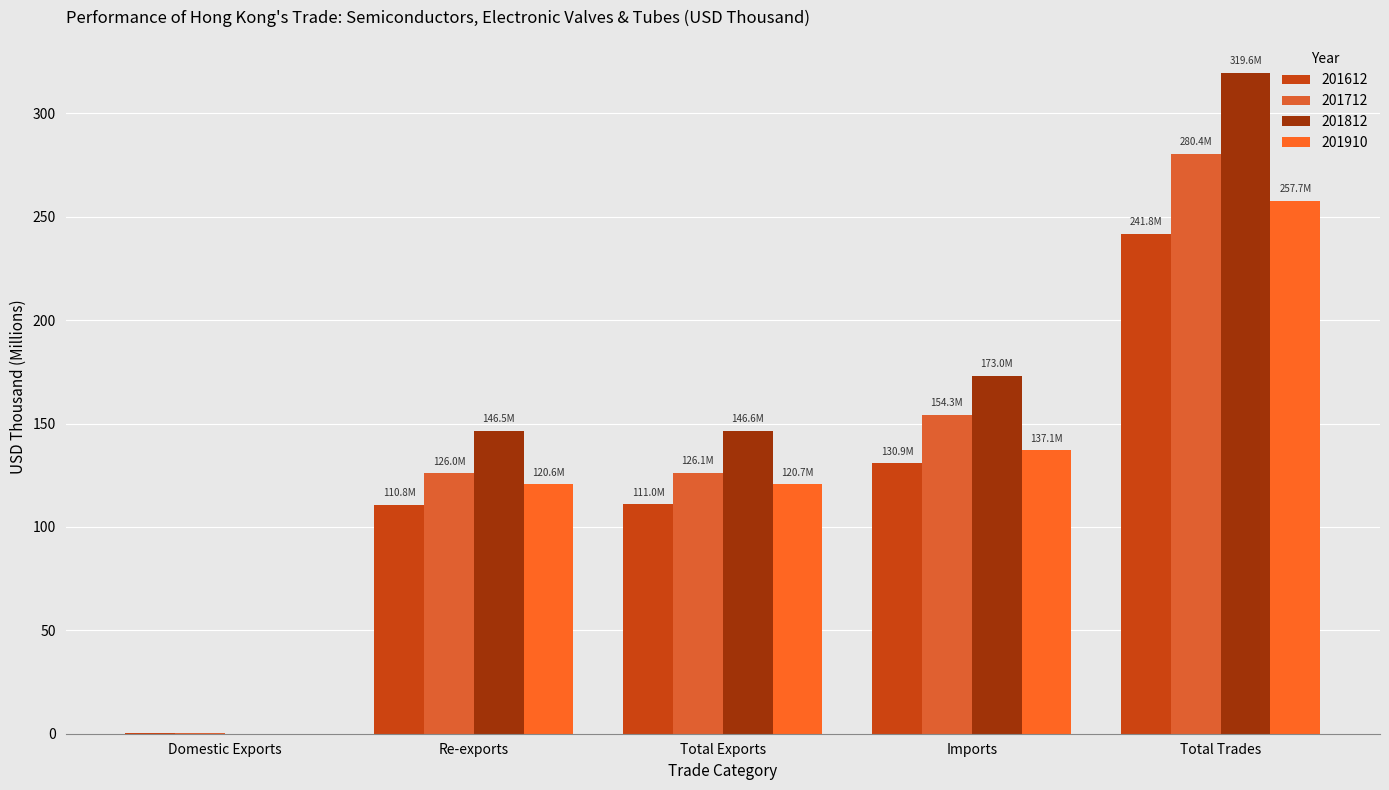

What are all the series names shown in the legend?

201612, 201712, 201812, 201910